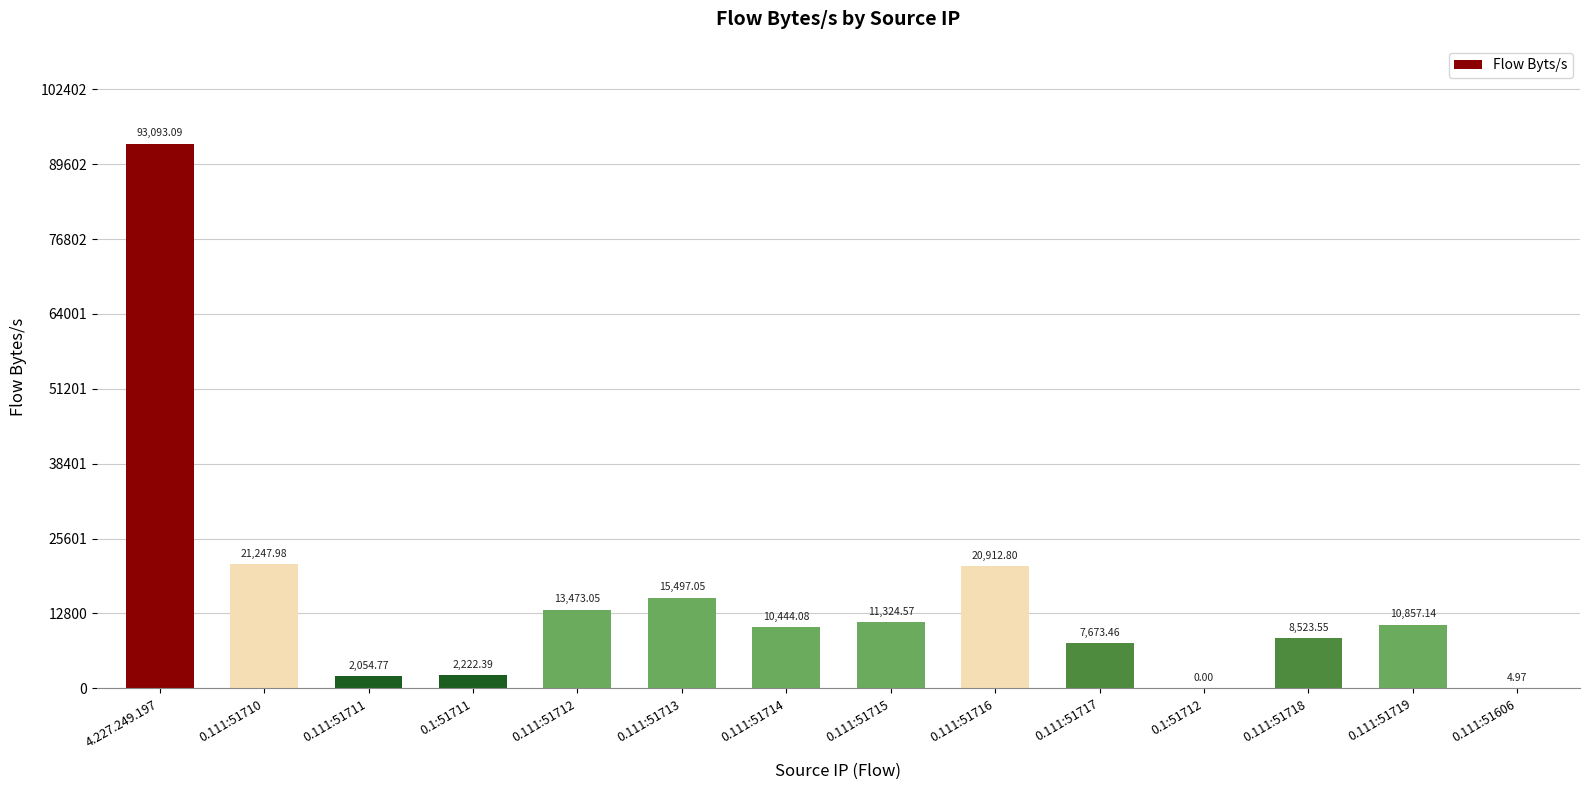

Between 0.111:51718 and 0.111:51711, which is larger?

0.111:51718